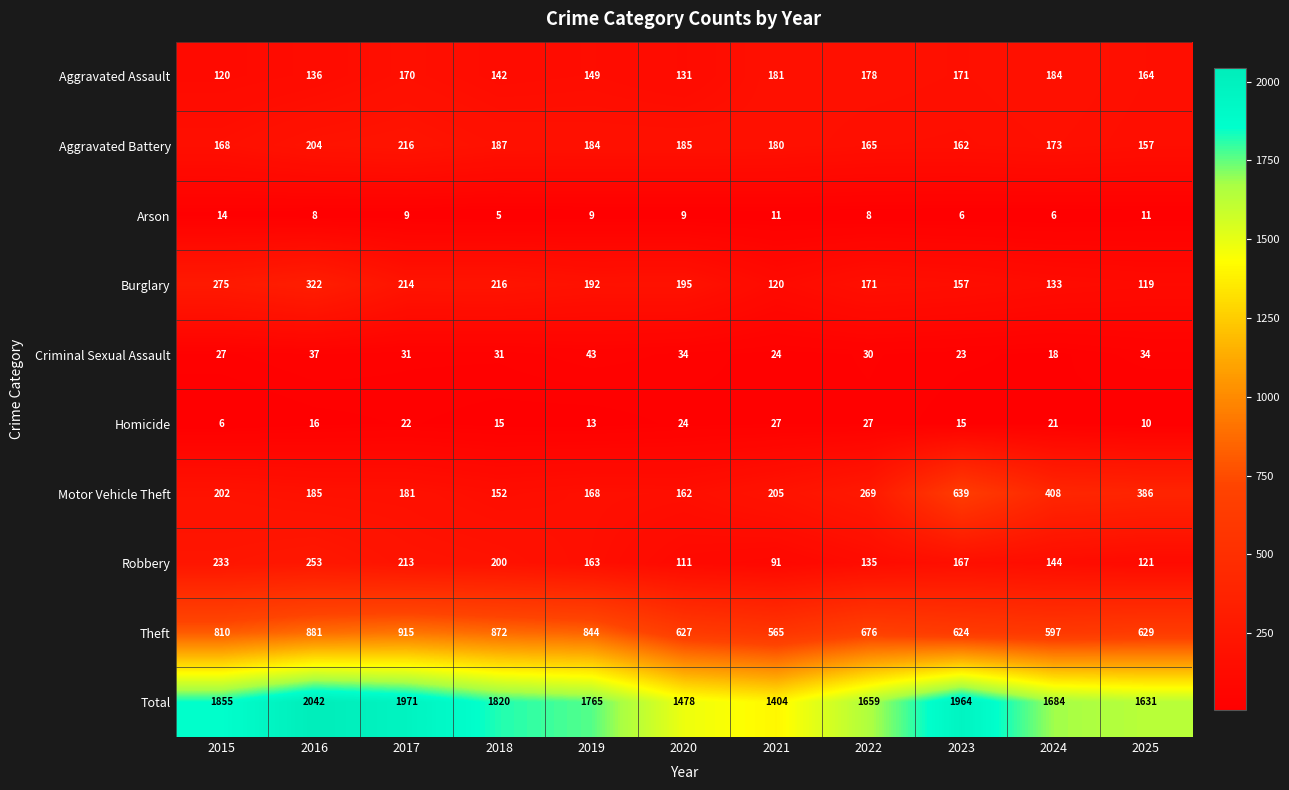

What is the difference between the highest and lowest values at 2023?

1958